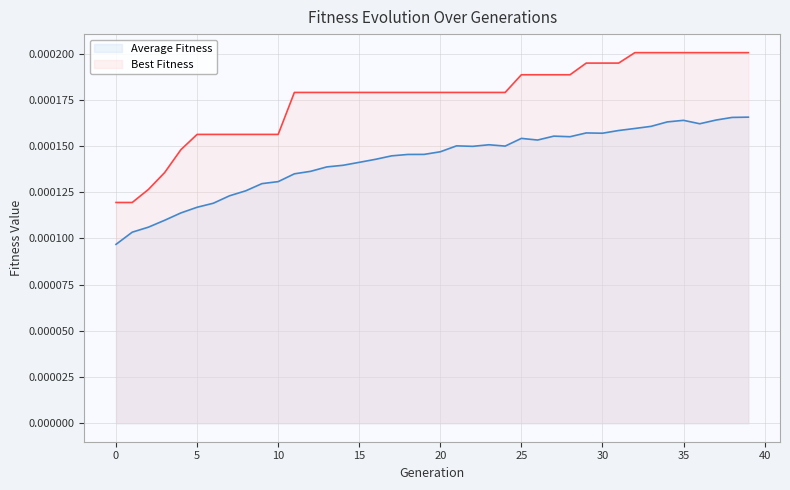

List the series in order of their peak value, lowest first.

Average Fitness, Best Fitness